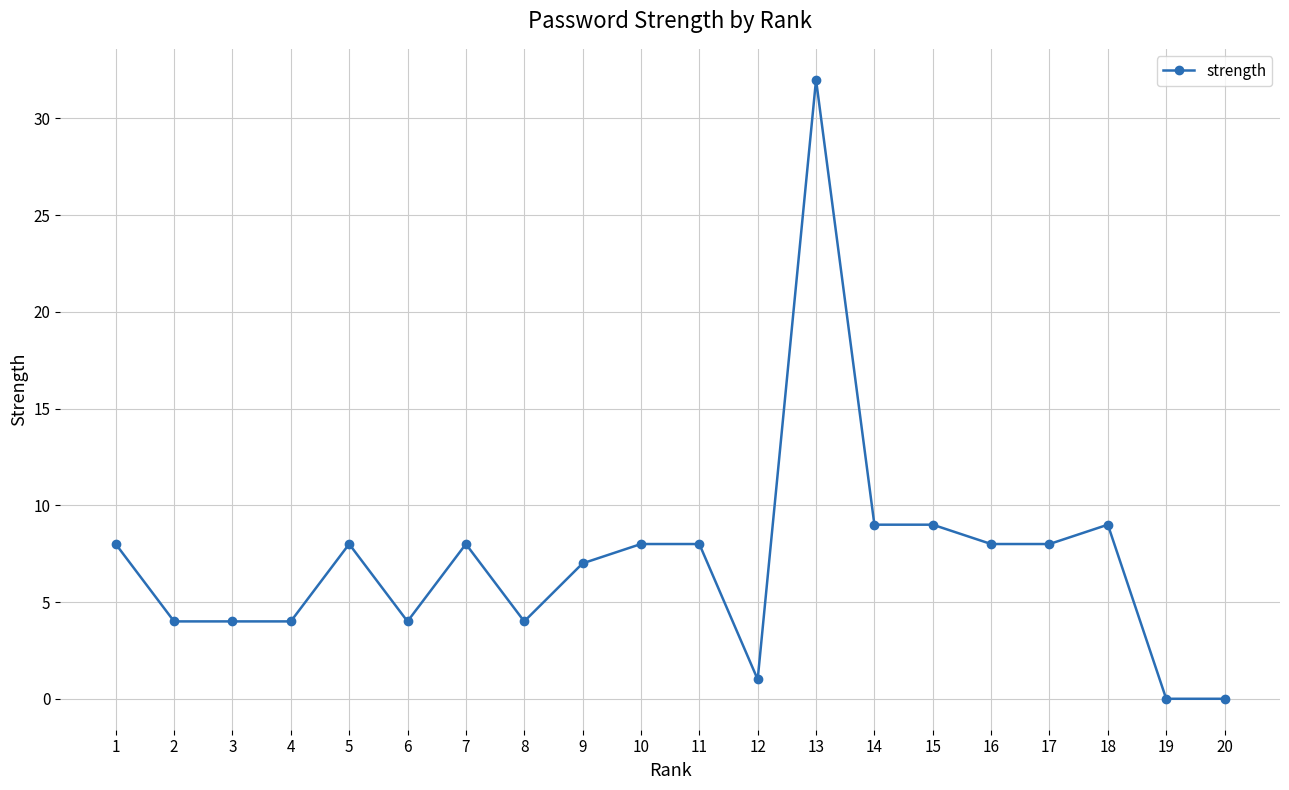

Count the number of categories in the chart.

20